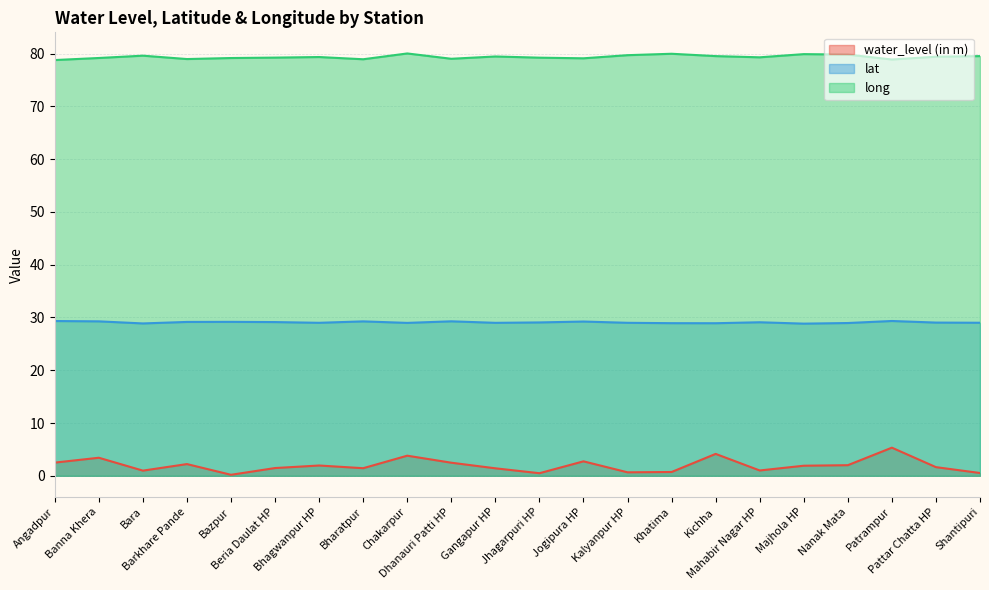

Where is the first local maximum for water_level (in m)?

Banna Khera